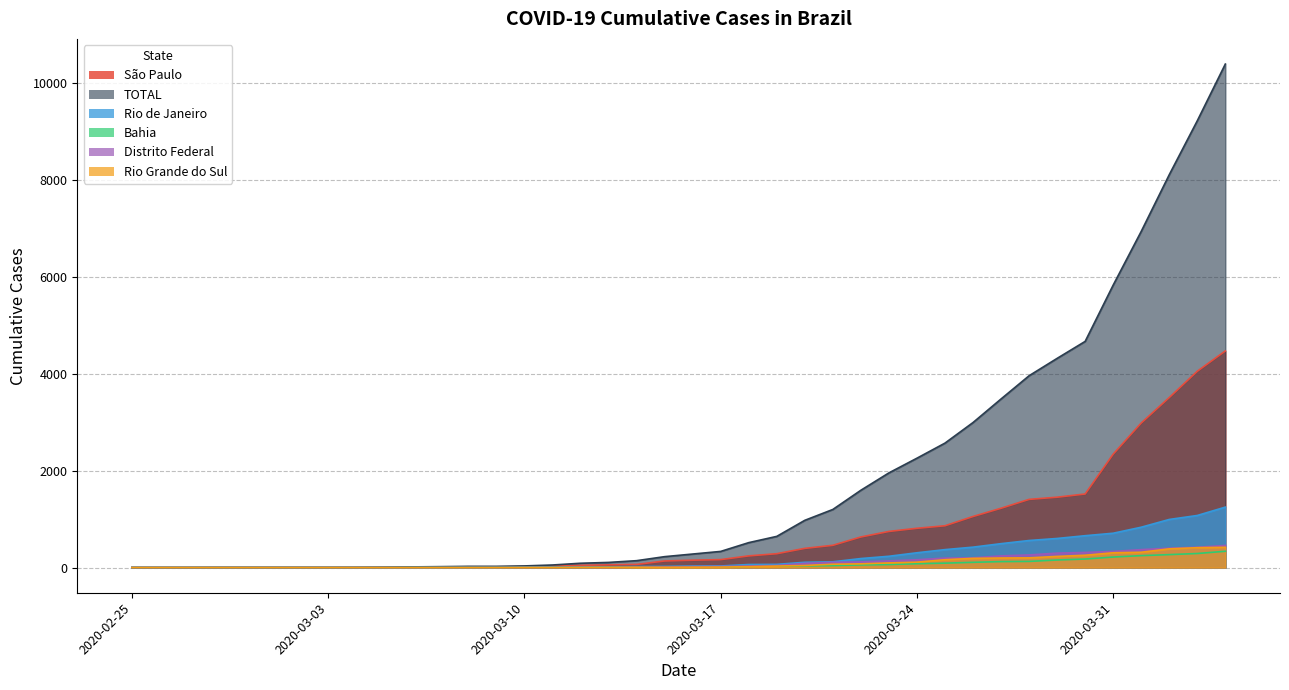

Reading left to right, list all the values displayed in this chart.

São Paulo: 1	1	1	2	2	2	2	2	3	6	10	13	16	16	19	30	46	56	65	136	152	164	241	286	396	459	631	745	810	862	1053	1223	1406	1451	1517	2339	2981	3506	4048	4466
TOTAL: 1	1	1	2	2	2	2	2	3	7	14	19	25	25	34	53	89	106	142	225	279	333	514	643	974	1198	1594	1952	2255	2566	2990	3476	3955	4313	4663	5824	6931	8100	9212	10381
Rio de Janeiro: 0	0	0	0	0	0	0	0	0	1	2	2	3	3	8	13	16	16	22	24	31	33	63	66	109	119	186	233	305	370	421	493	558	600	657	708	832	992	1074	1246
Bahia: 0	0	0	0	0	0	0	0	0	0	1	2	2	2	2	3	3	7	7	9	10	14	27	31	34	41	55	63	79	91	108	123	127	156	176	217	246	267	290	336
Distrito Federal: 0	0	0	0	0	0	0	0	0	0	0	1	1	1	1	2	2	2	8	14	19	22	34	42	87	108	117	138	161	195	201	241	260	298	312	333	370	400	419	456
Rio Grande do Sul: 0	0	0	0	0	0	0	0	0	0	0	0	0	0	1	2	4	4	6	6	8	10	19	31	43	69	77	96	112	162	190	197	200	230	254	305	316	386	410	418